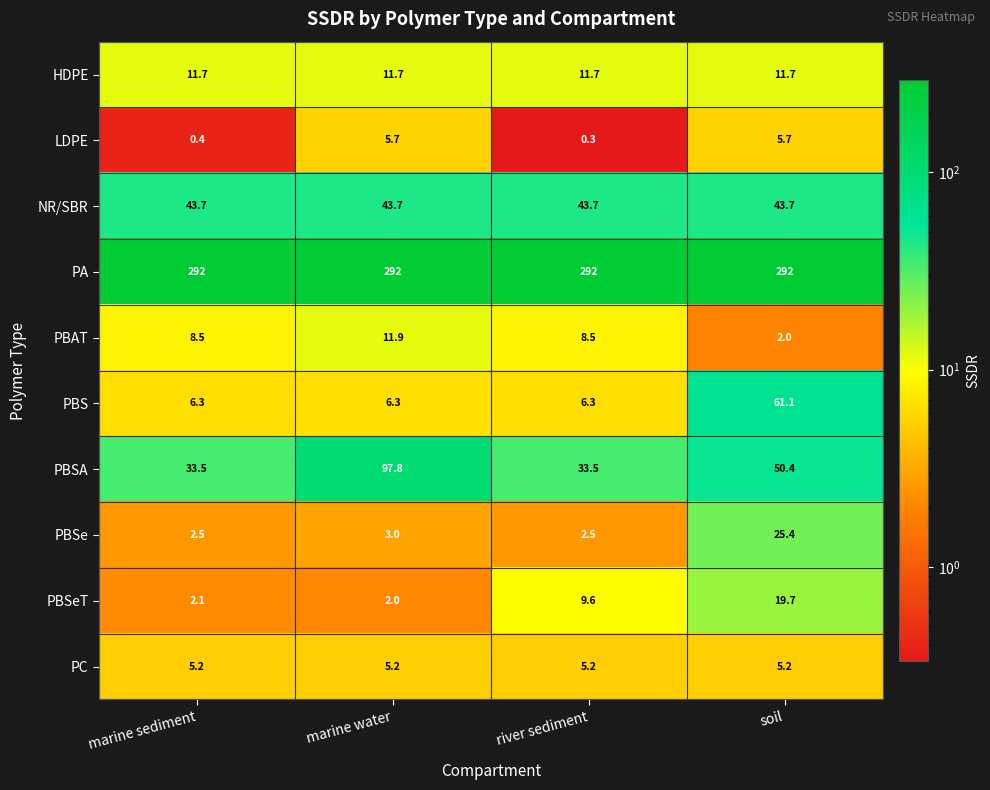

What is the difference between the PBS values at soil and river sediment?

54.8